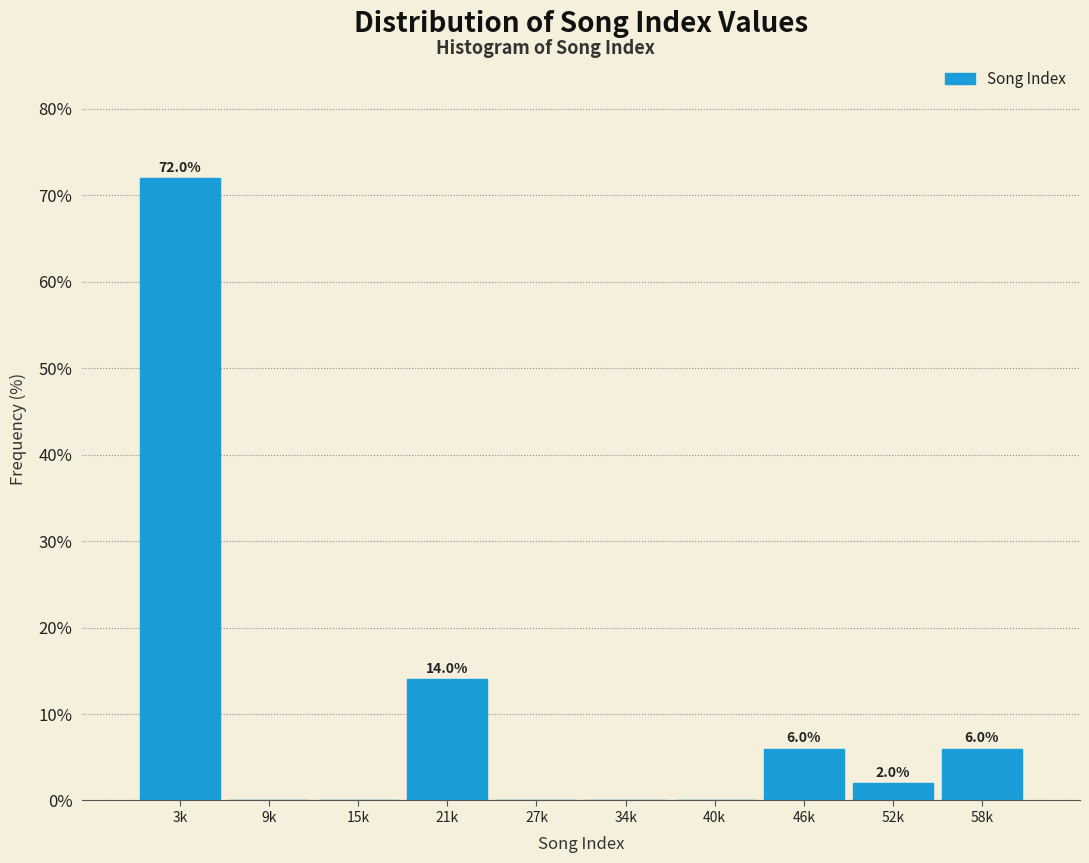

Reading left to right, transcribe all the data shown in this chart.

3k=72.0	9k=0.0	15k=0.0	21k=14.0	27k=0.0	34k=0.0	40k=0.0	46k=6.0	52k=2.0	58k=6.0